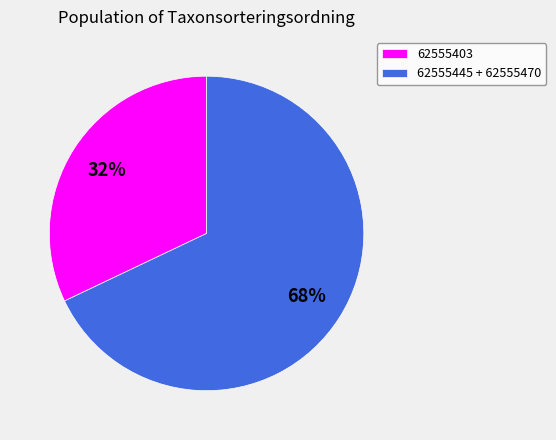

Which slice is the smallest?

62555403